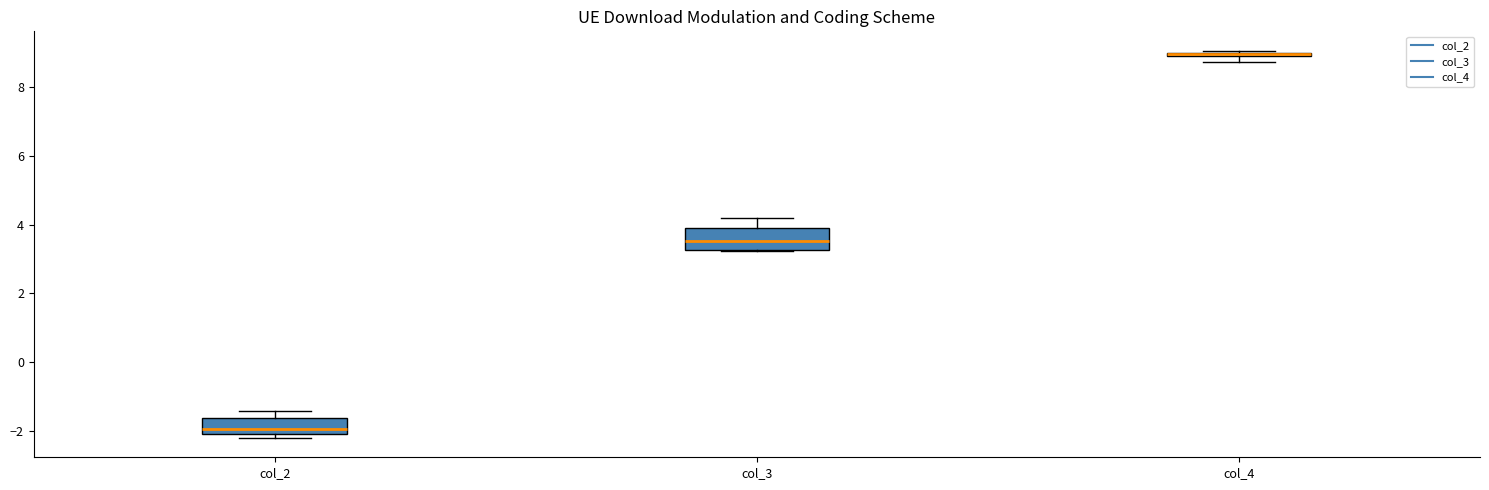

Where is the upper edge of the box for col_2 on the y-axis? The values are not printed on the chart, so give them approximately, as read against the axis.

-1.6